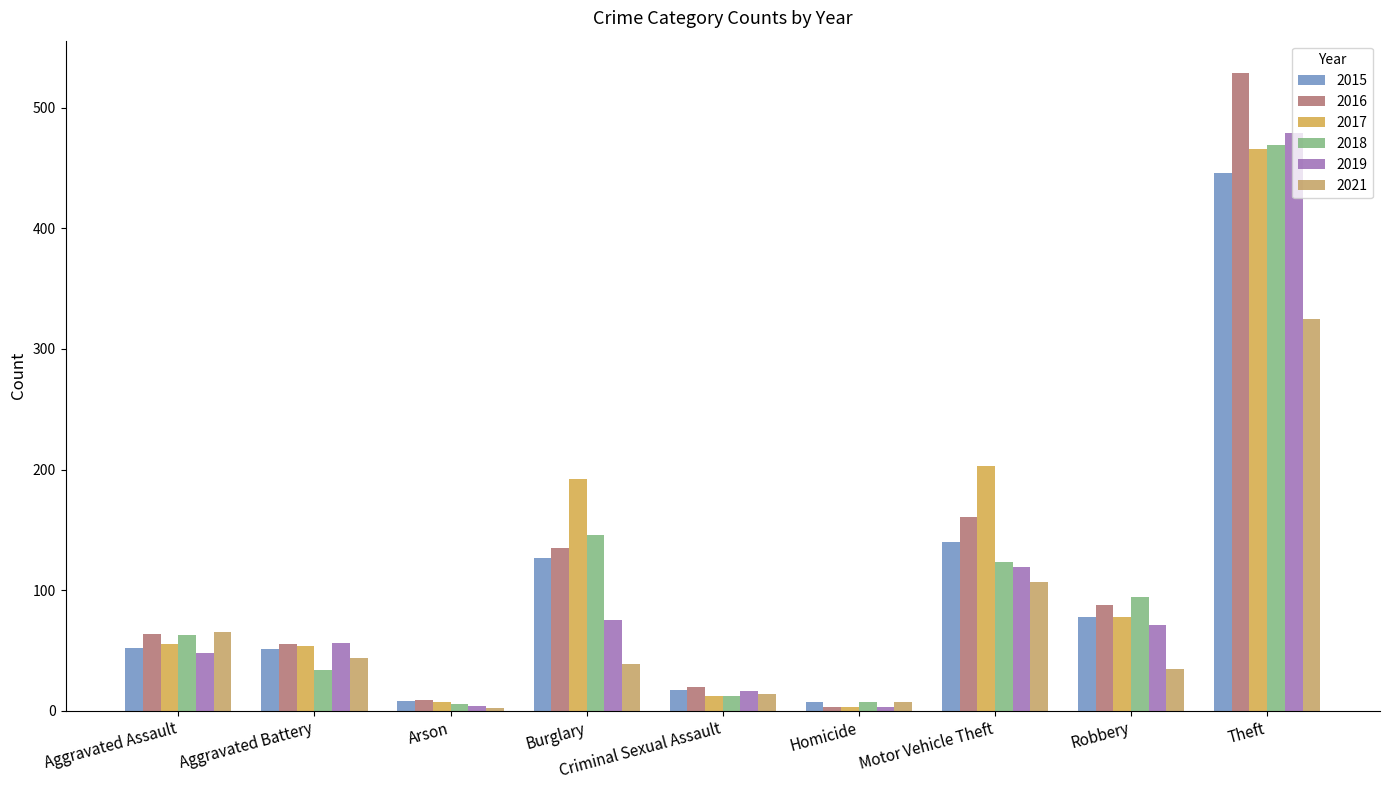

What is the total value across all series at Aggravated Assault?

347